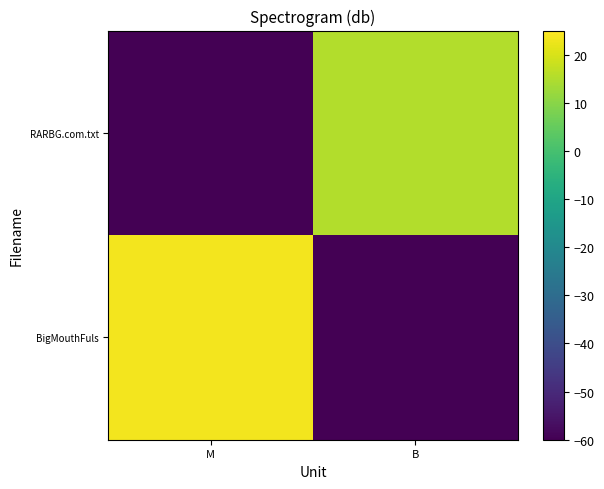

Rank the series by their average value, from highest to lowest.

BigMouthFuls, RARBG.com.txt